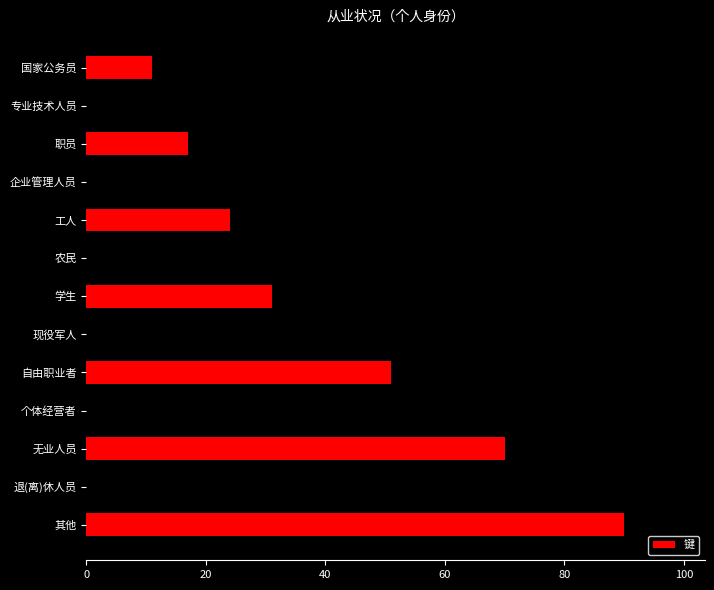

True or false: the data shows 72 at 个体经营者.

False